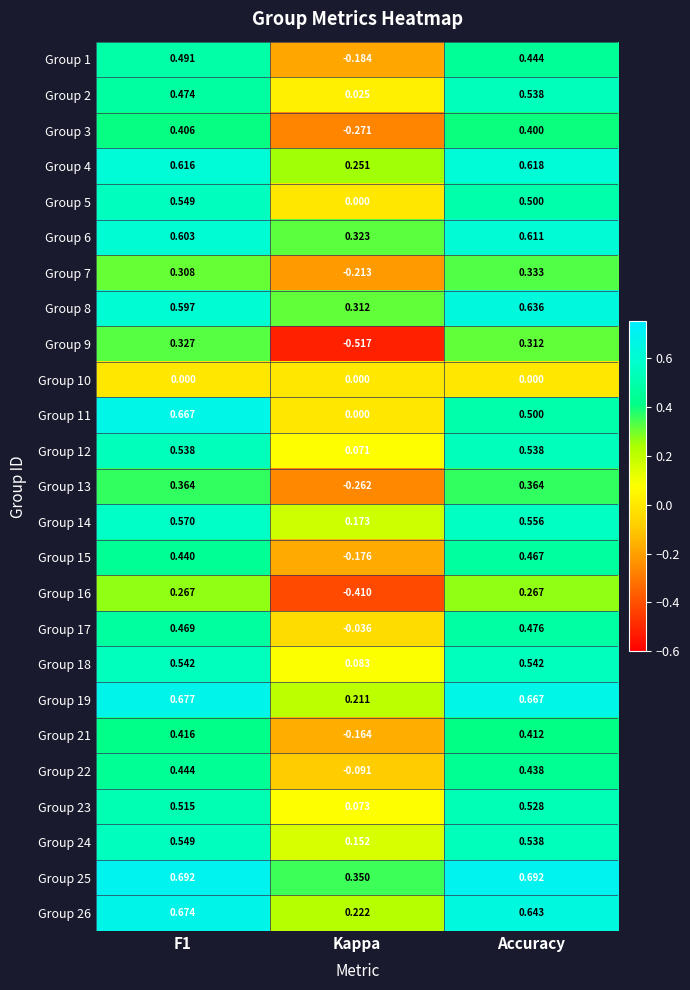

At which label is Group 4 closest to 0?

Kappa